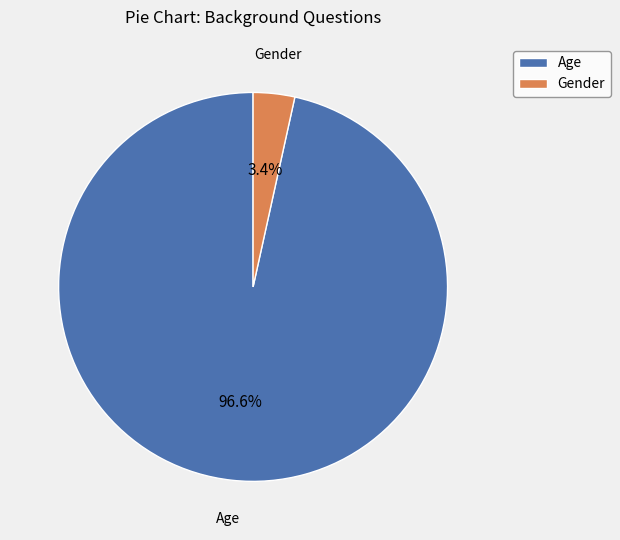

Is Gender the majority of the pie?

No